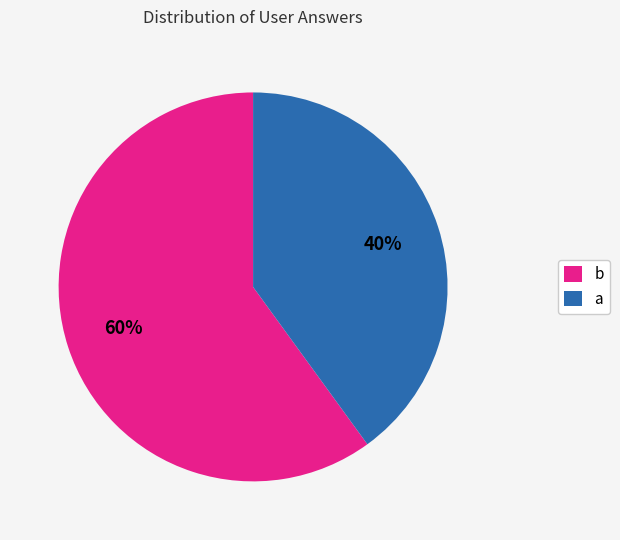

The a slice represents 28% of the pie. True or false?

False